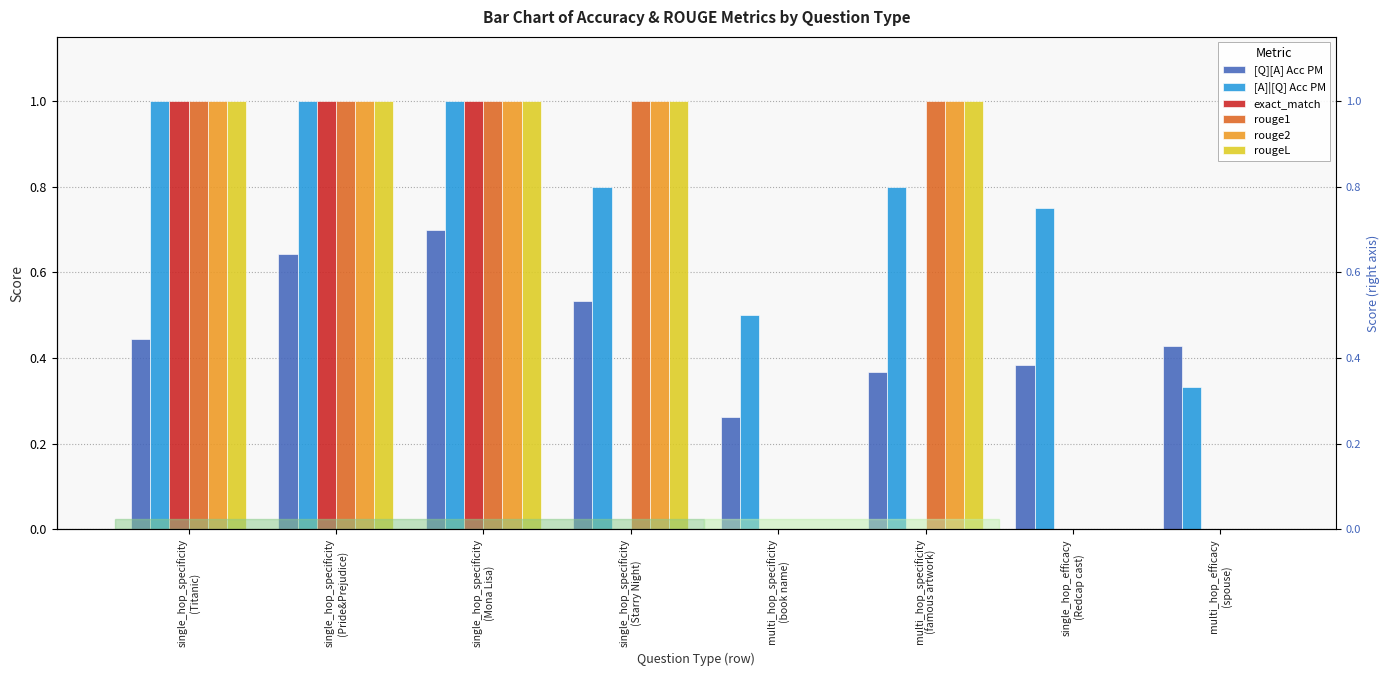

What is the difference between the maximum and minimum values in the [Q][A] Acc PM series?

0.4